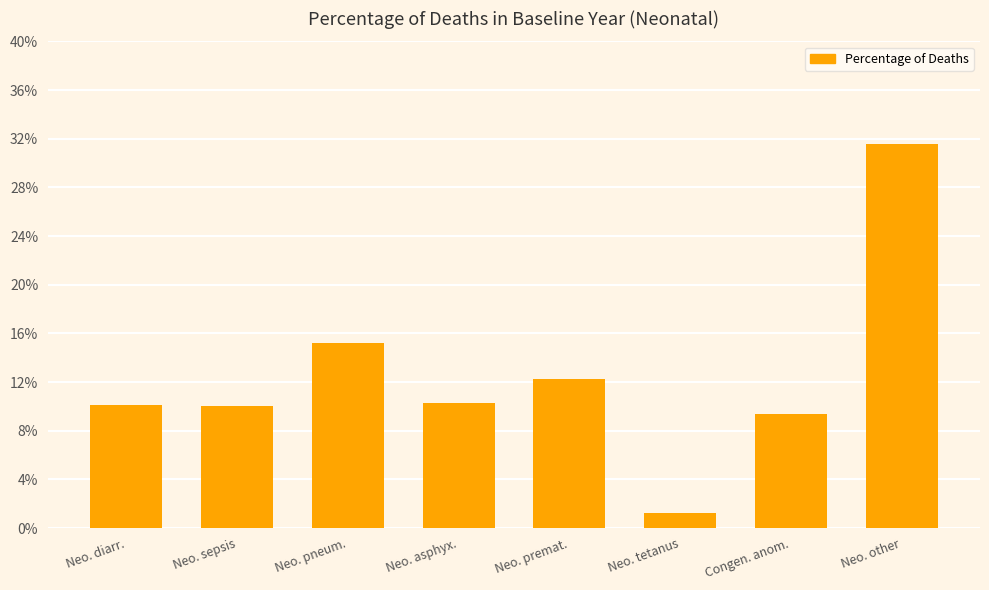

Reading right to left, list all the values displayed in this chart.

Neo. other=0.3	Congen. anom.=0.1	Neo. tetanus=0.0	Neo. premat.=0.1	Neo. asphyx.=0.1	Neo. pneum.=0.2	Neo. sepsis=0.1	Neo. diarr.=0.1